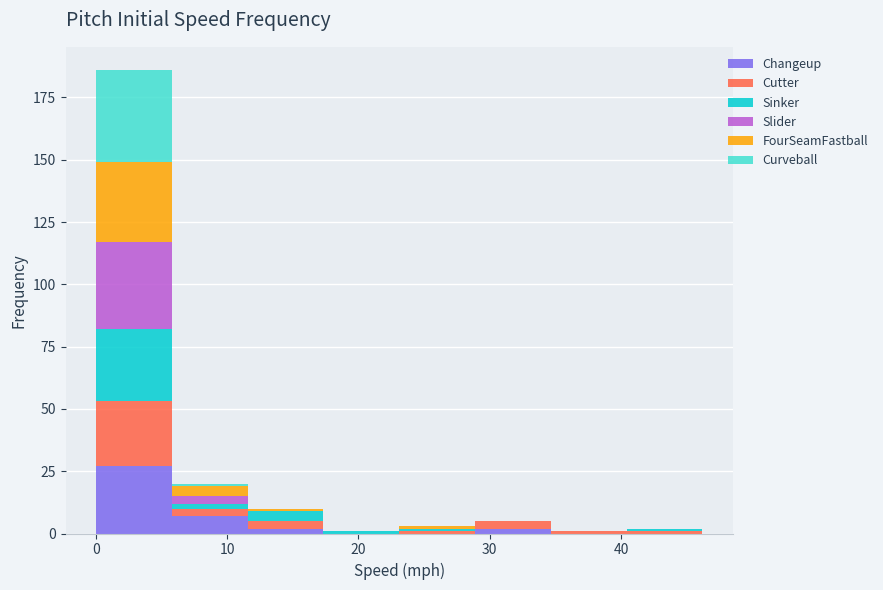

What is the total height of the stacked bar covering 12 to 17 on the x-axis? Neither the bar edges nor the heights are printed on the chart, so give them approximately, as read against the axes.

10